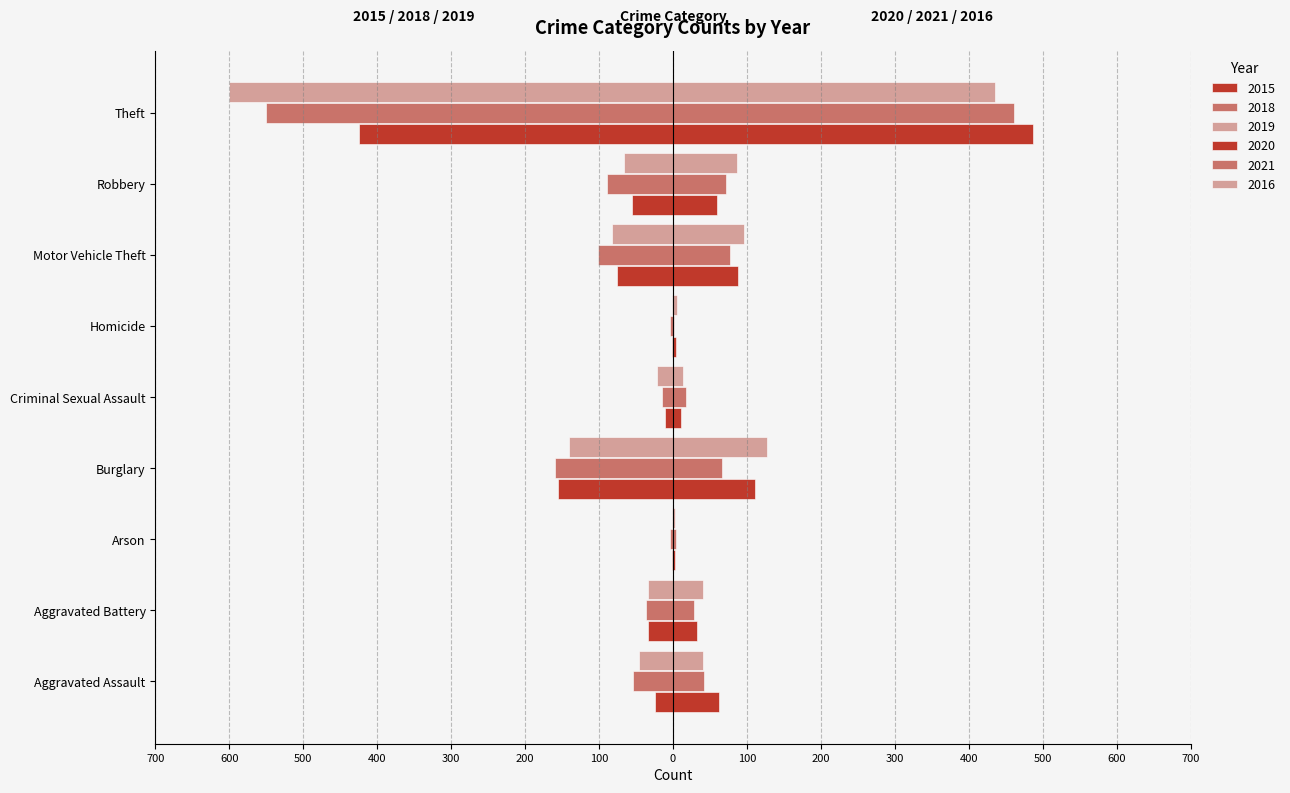

At which label does 2021 first exceed 42?

Burglary